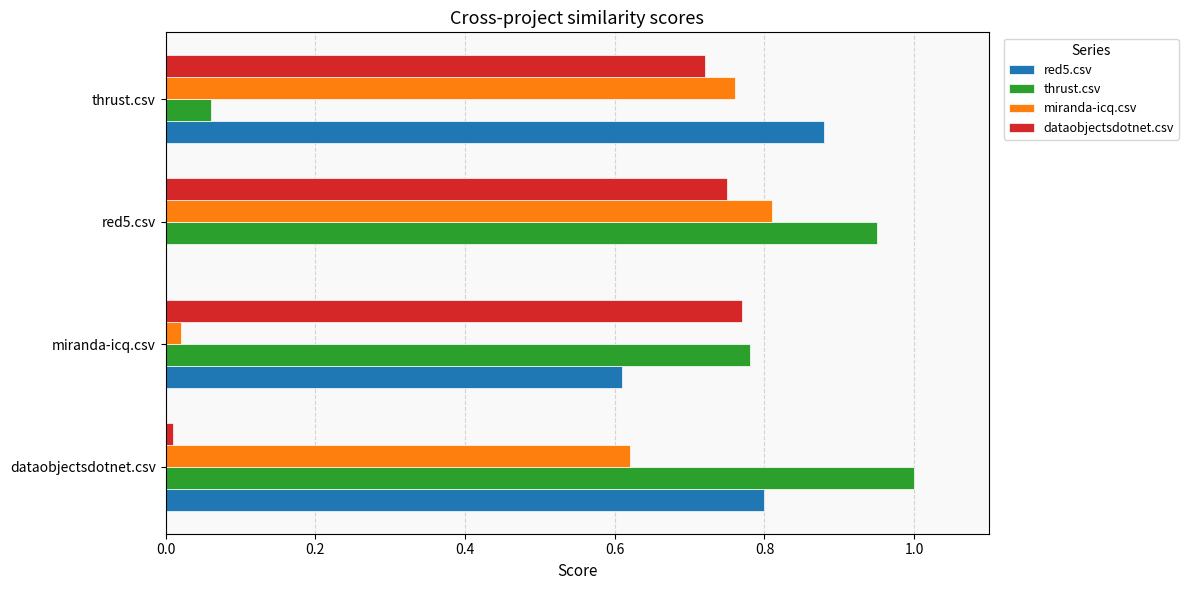

Which series has the largest total across all categories?

thrust.csv